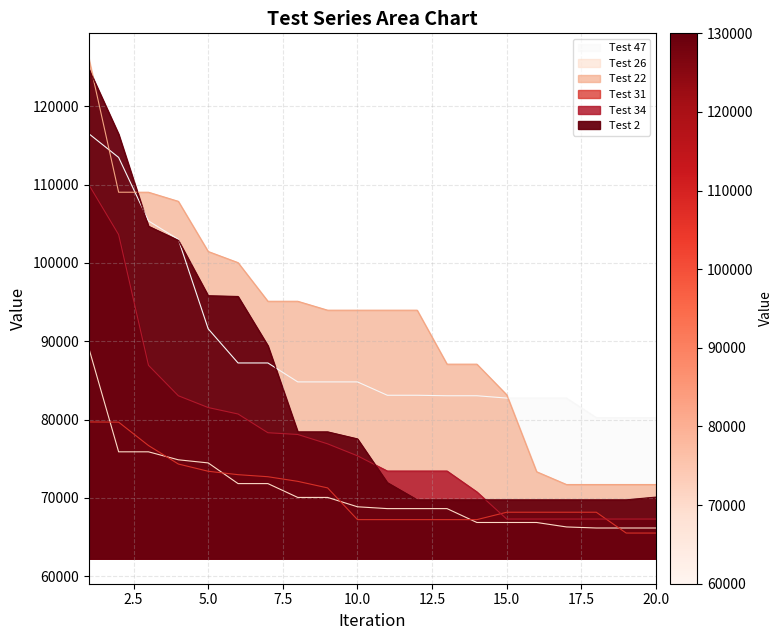

What is the difference between the maximum and second lowest values in the Test 22 series?

54415.7